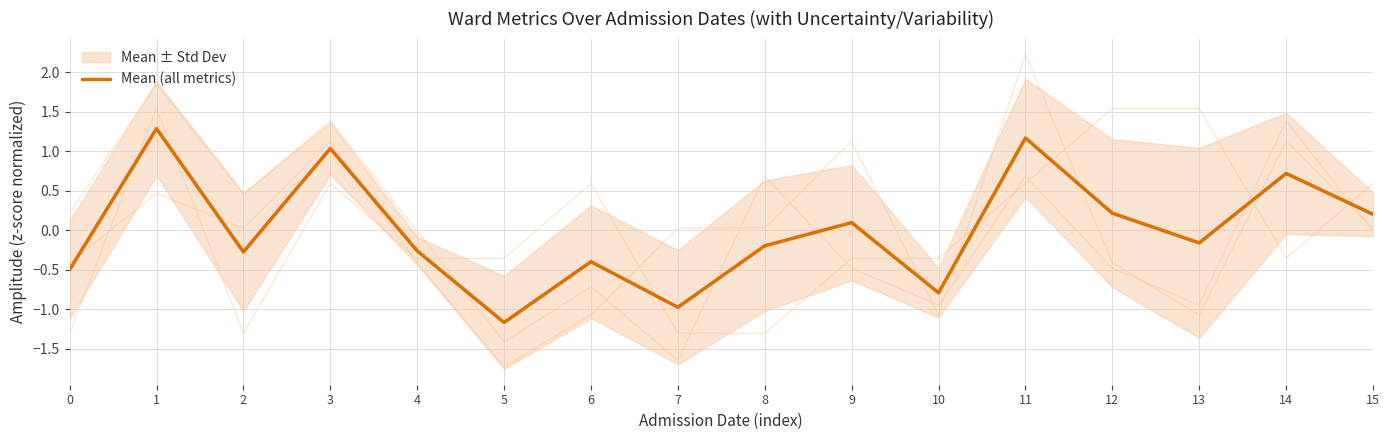

Does the chart display data point markers on the line(s)?

No